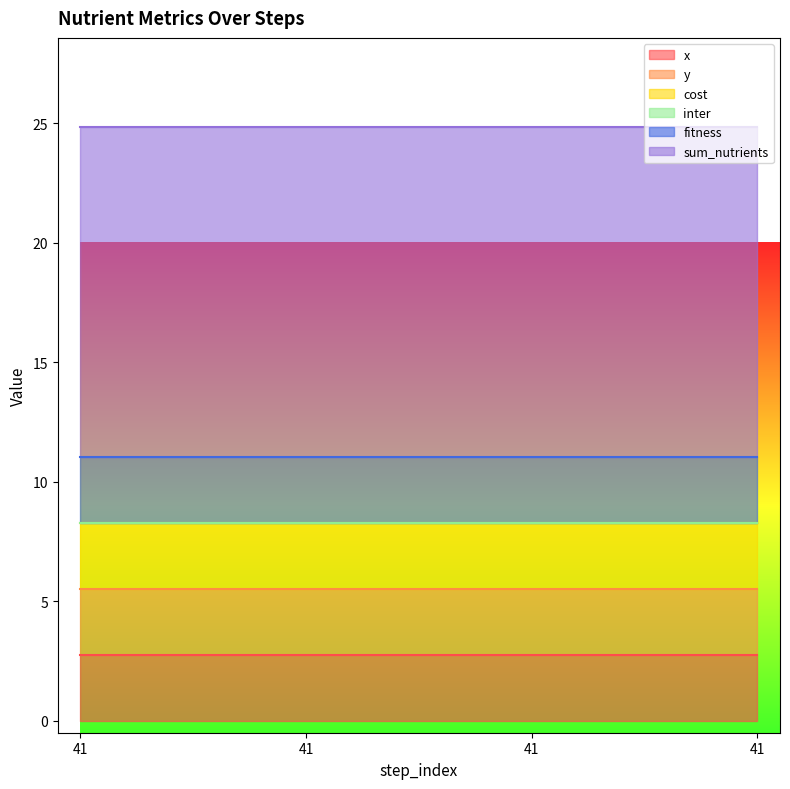

List the labels in order of sum_nutrients value, smallest first.

41, 41, 41, 41